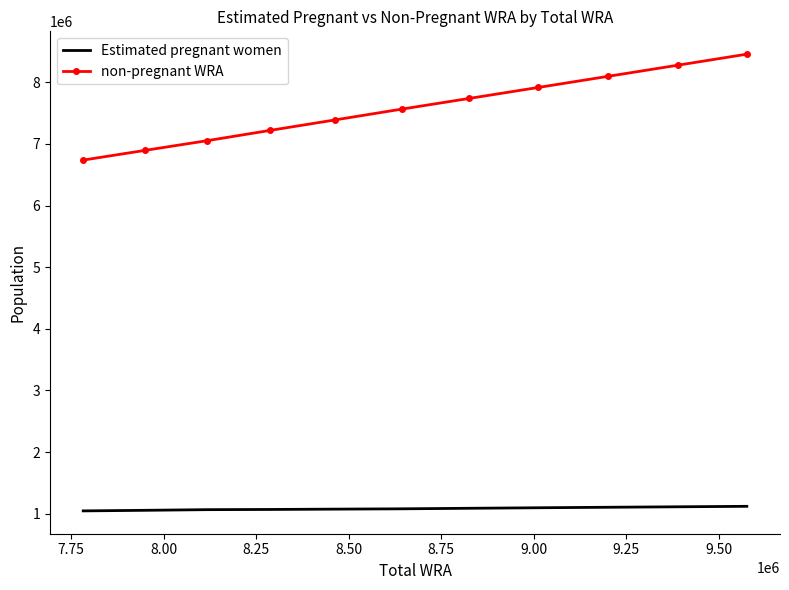

Which series has the largest range (max minus min)?

non-pregnant WRA